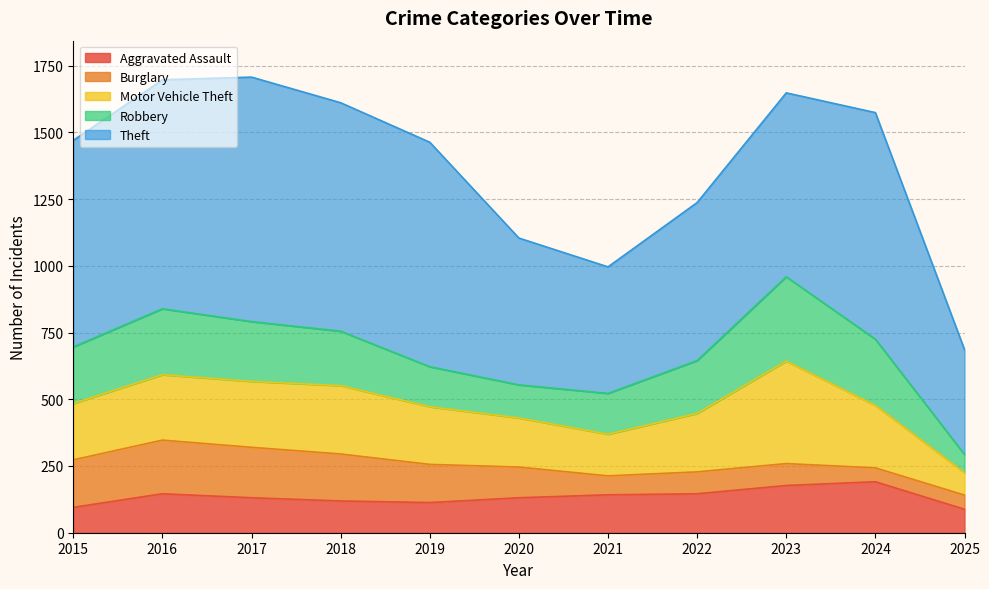

Which series has the widest spread of values?

Theft